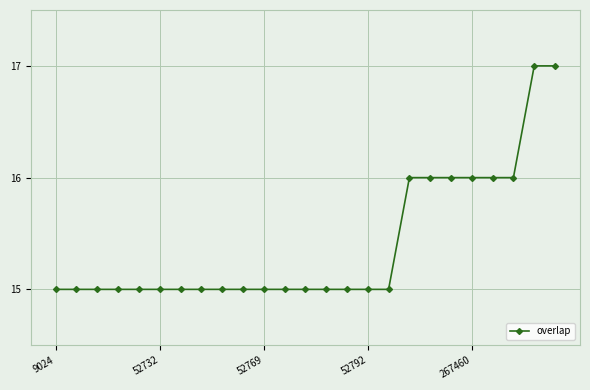

Reading right to left, list all the values displayed in this chart.

17	17	16	16	16	16	16	16	15	15	15	15	15	15	15	15	15	15	15	15	15	15	15	15	15